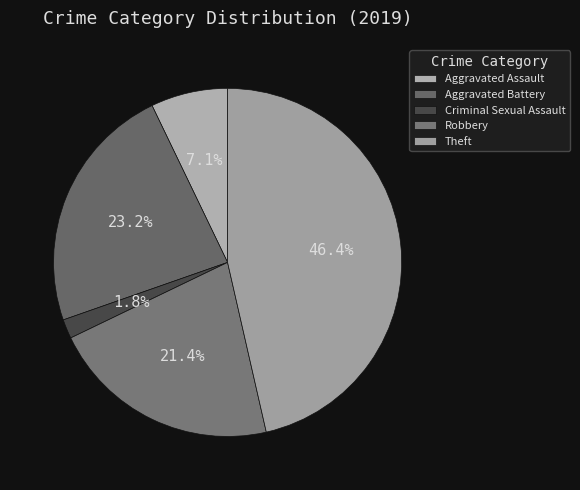

Rank the categories by value from highest to lowest.

Theft, Aggravated Battery, Robbery, Aggravated Assault, Criminal Sexual Assault